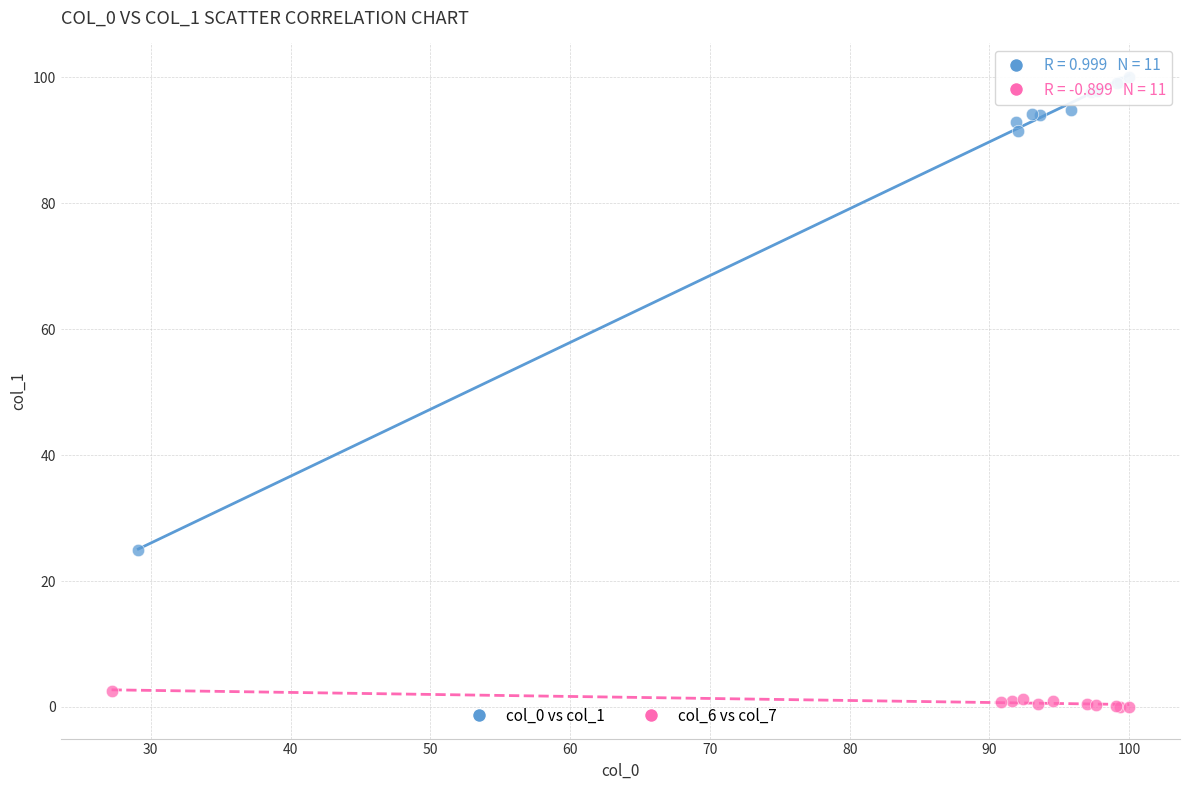

Which series contains the lowest Y value?

col_6 vs col_7